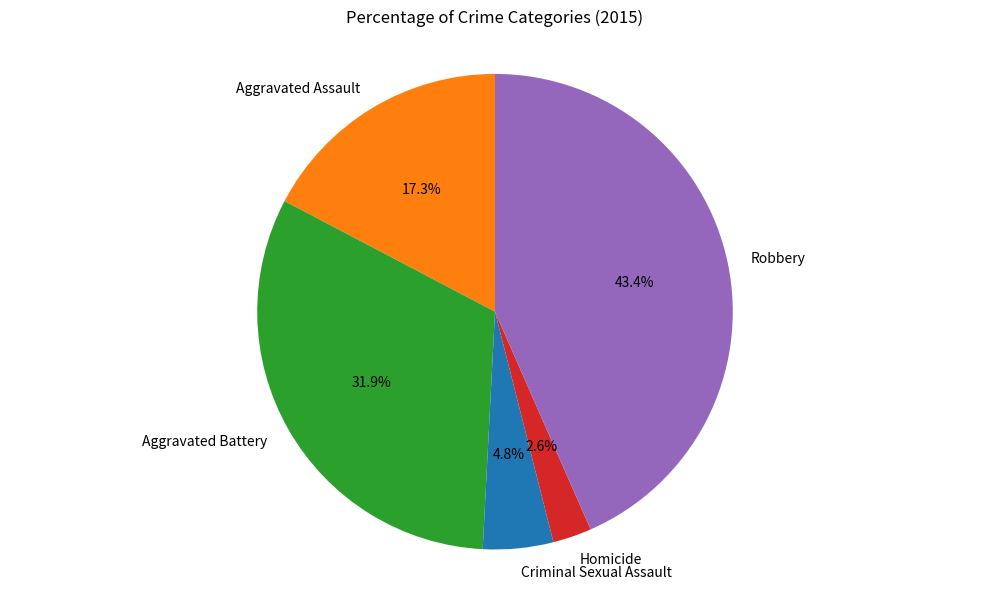

Combined, do Criminal Sexual Assault and Aggravated Assault account for over 50%?

No